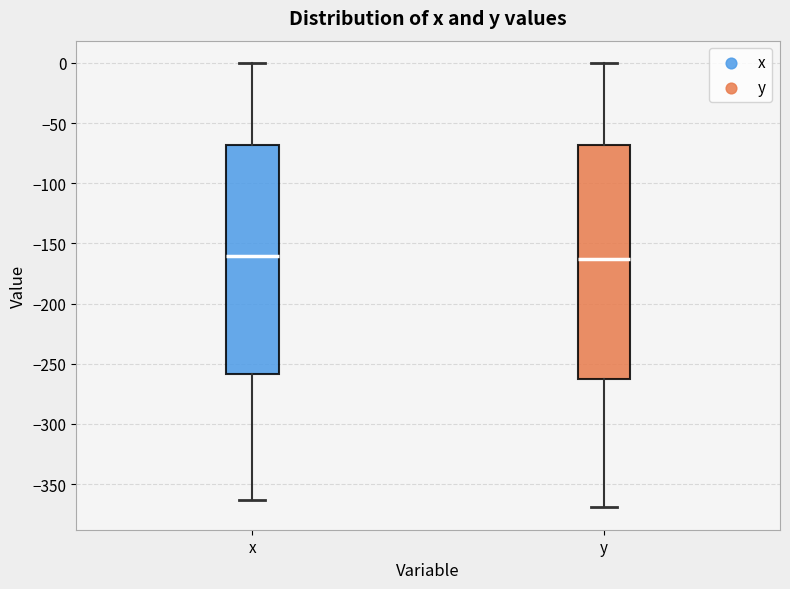

Reading left to right, read every box against the y-axis: the position of its median line, the range the box covers, and the ends of its whiskers. The values are not printed on the chart, so give them approximately, as read against the axis.

x: median -160, box -260 to -70, whiskers -365 to 0
y: median -165, box -260 to -70, whiskers -370 to 0